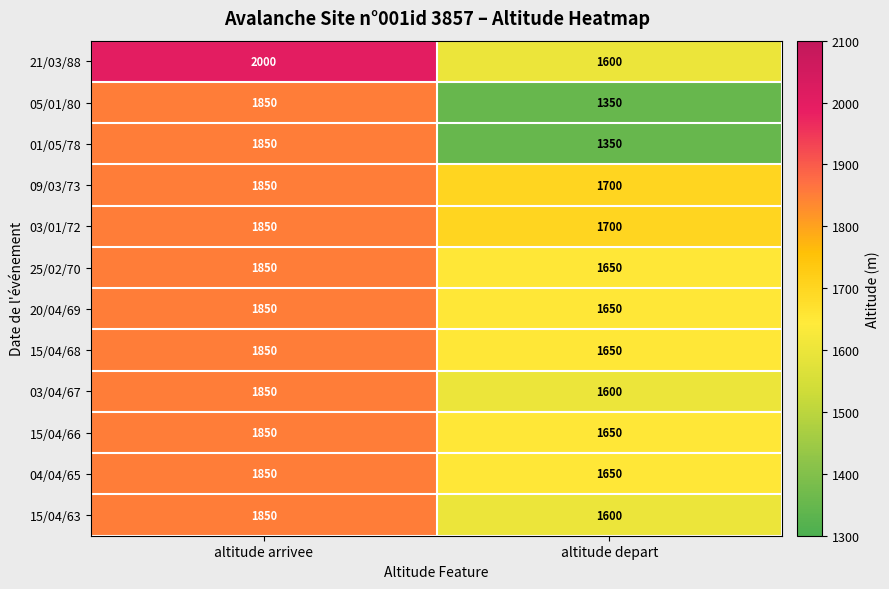

How many series are shown in this chart?

12